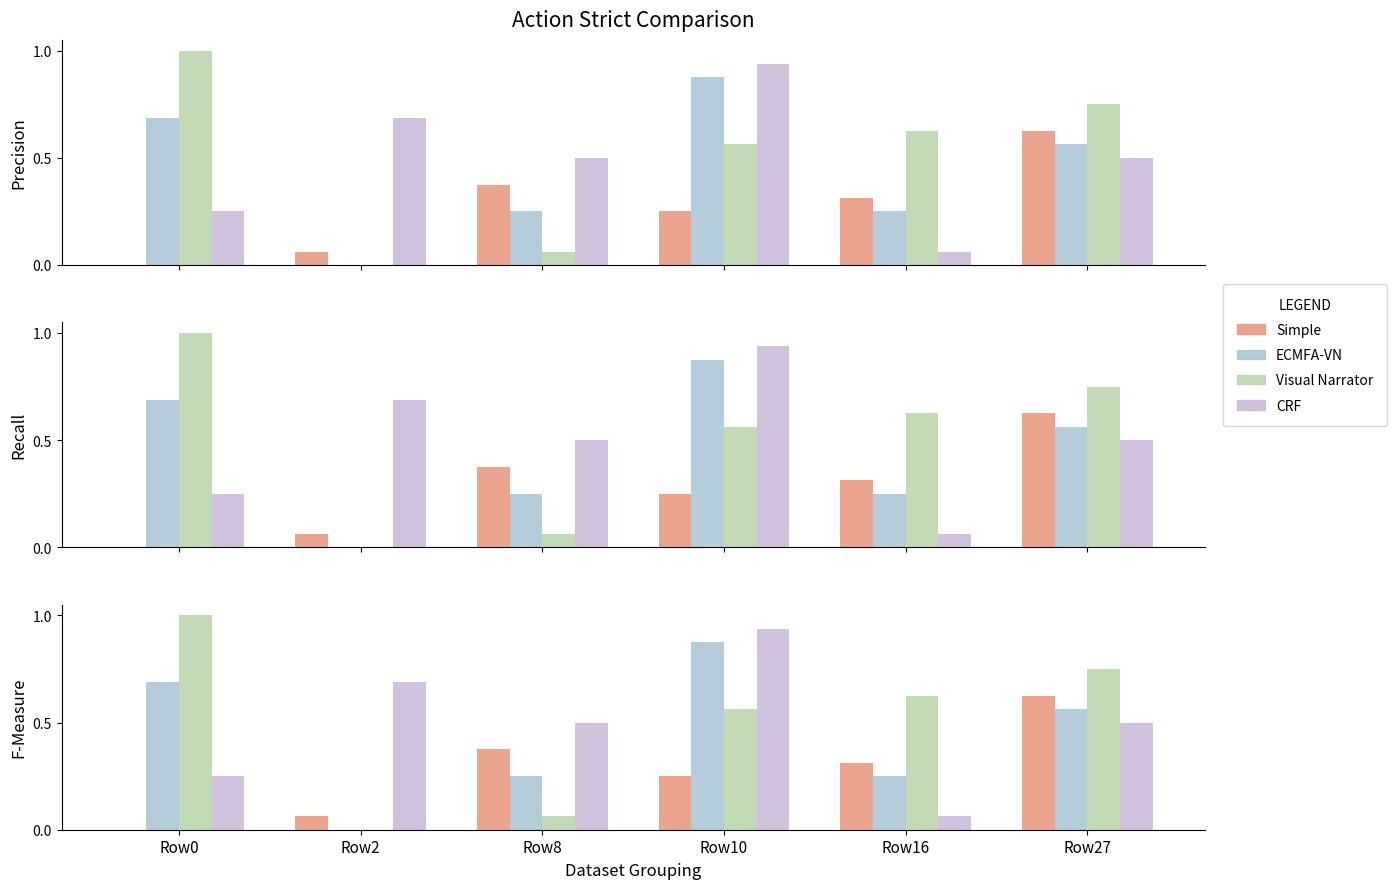

What are all the series names shown in the legend?

Simple, ECMFA-VN, Visual Narrator, CRF